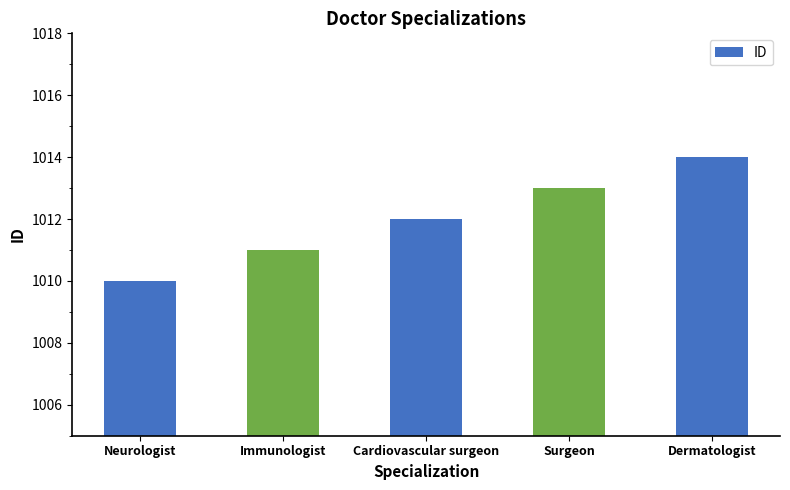

True or false: the data shows 495 at Dermatologist.

False